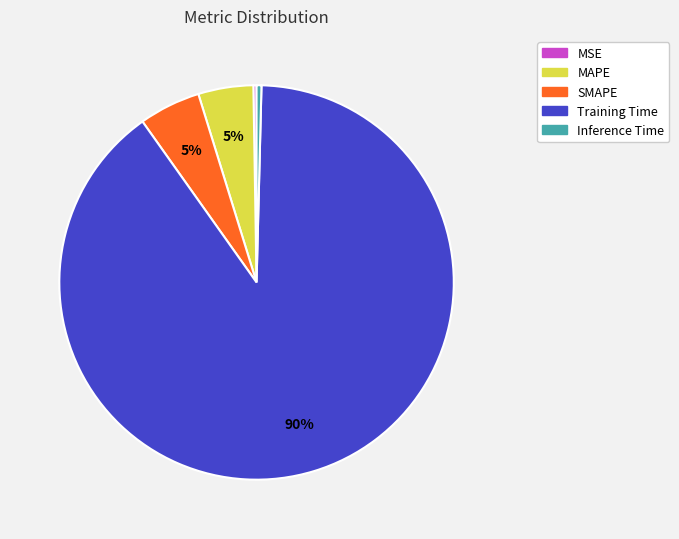

Which category accounts for the majority?

Training Time